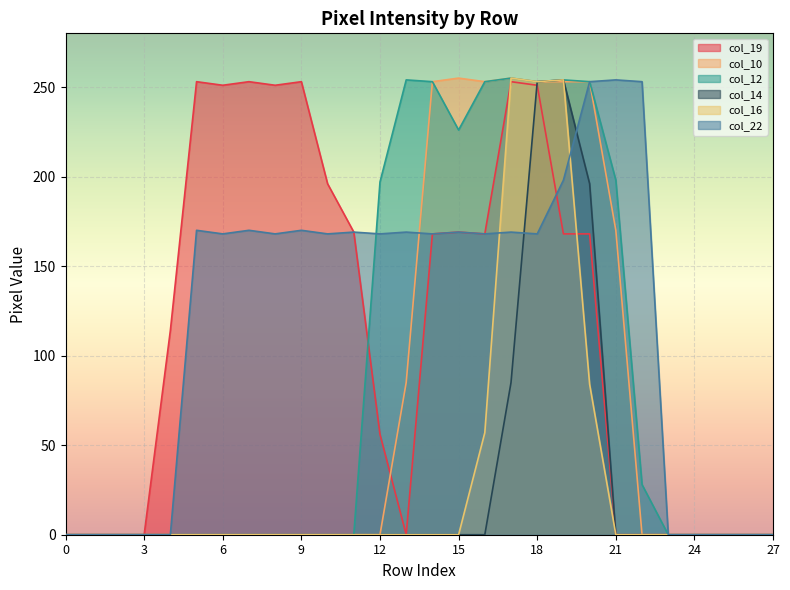

How many interior local valleys does the col_12 series have?

2